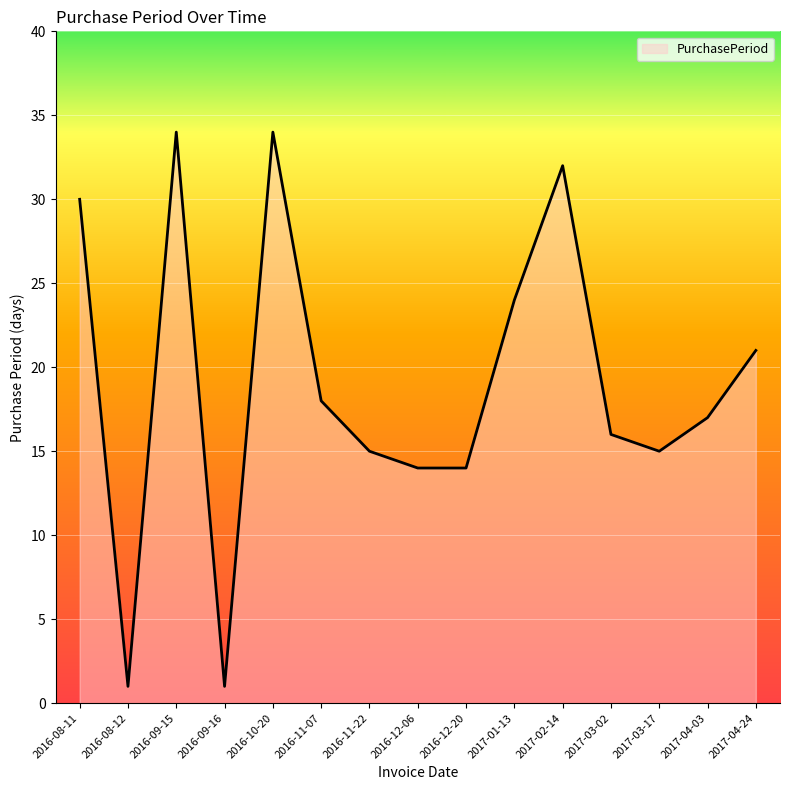

Is it true that the value at 2017-02-14 is 32?

True